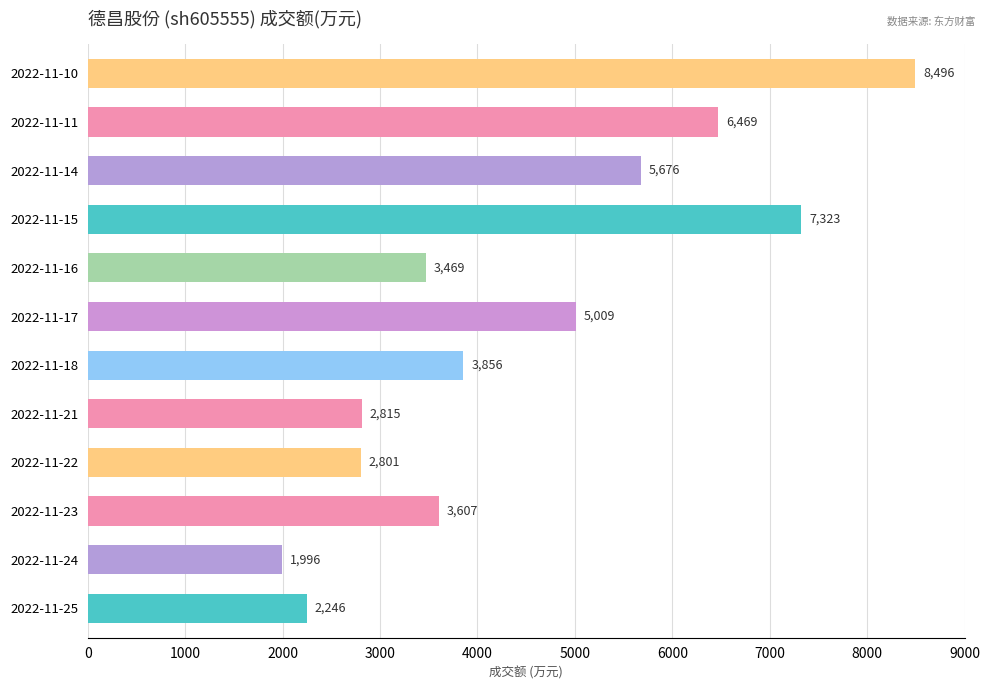

What is the change in value from 2022-11-16 to 2022-11-15?

+3854